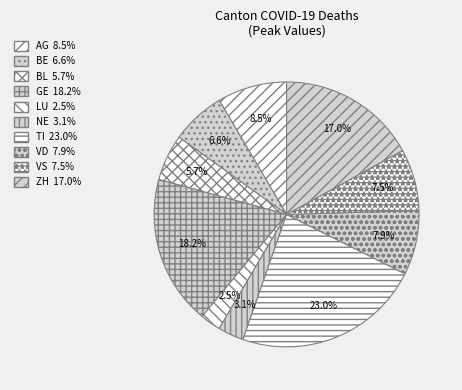

Is there a majority slice in this chart?

No